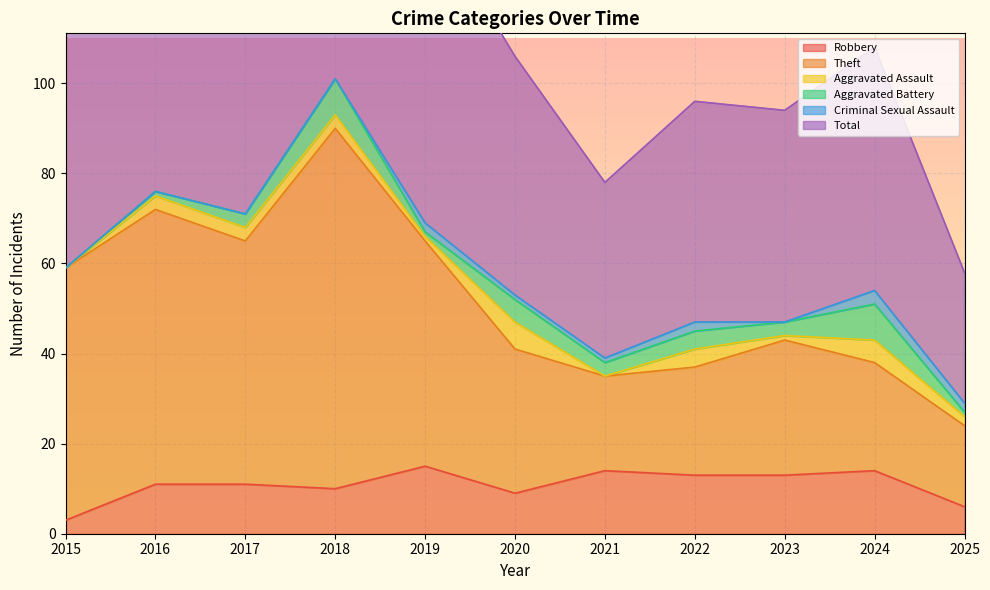

At which label does Robbery reach its minimum?

2015